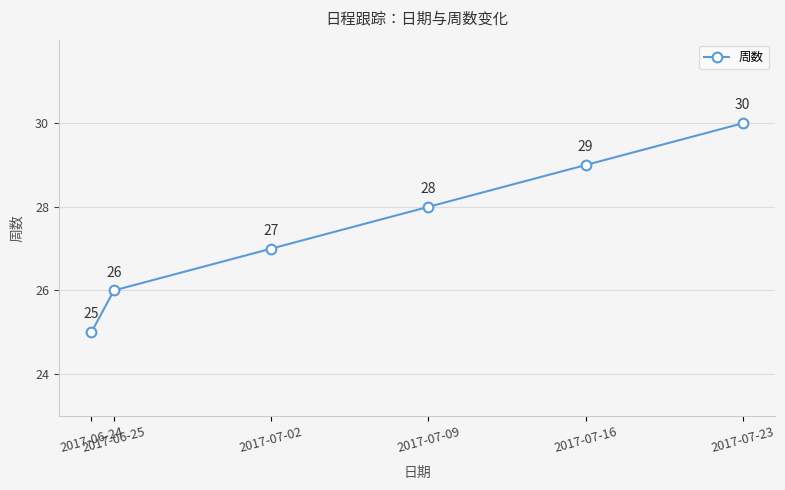

Is it true that the value at 2017-07-23 is 30?

True